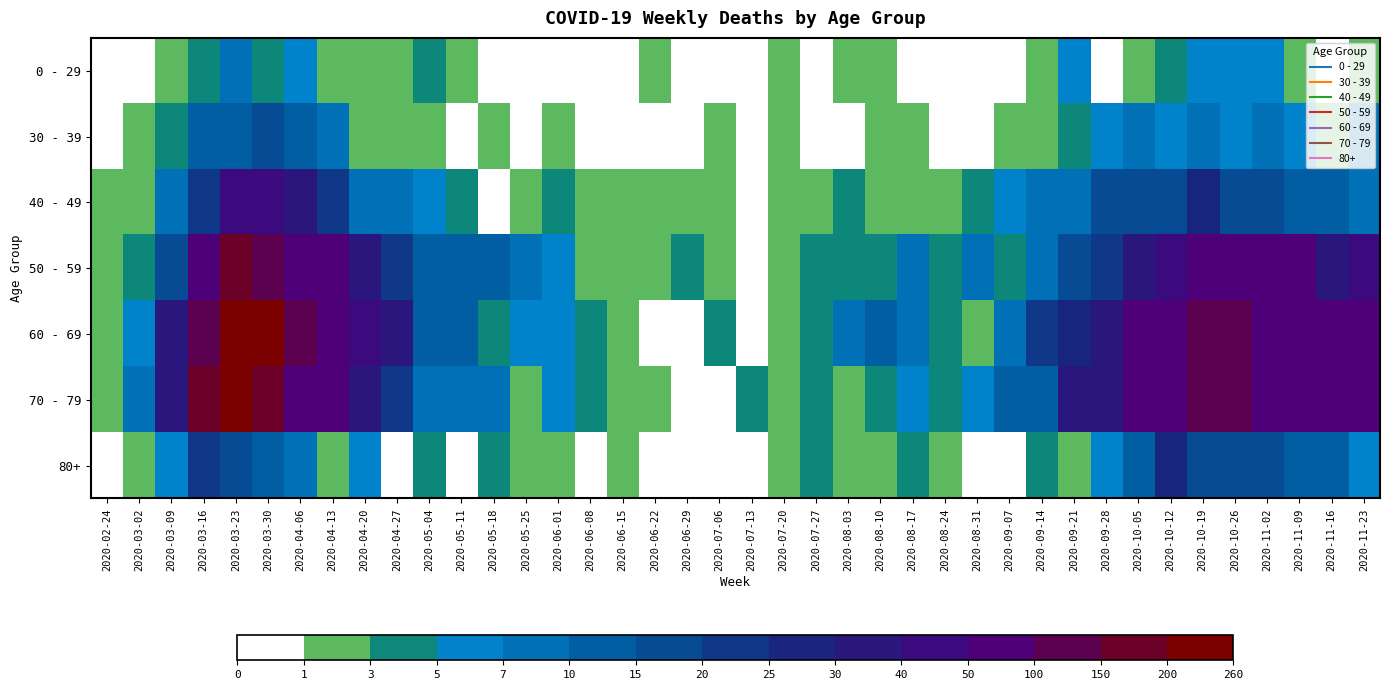

At how many categories does at least one series exceed 141?

3